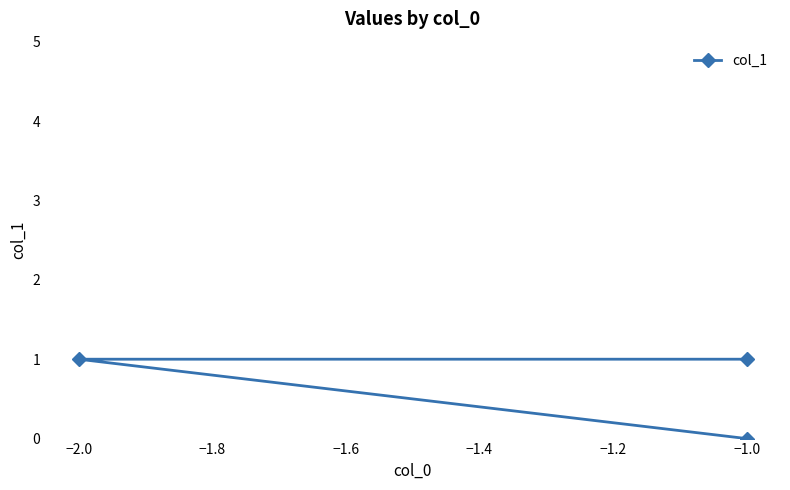

Which label corresponds to the largest value in the chart?

−2.0